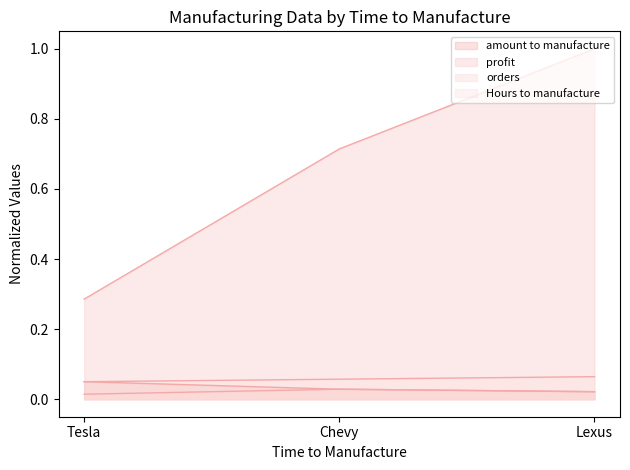

The profit series shows 1.0 at Lexus. True or false?

True